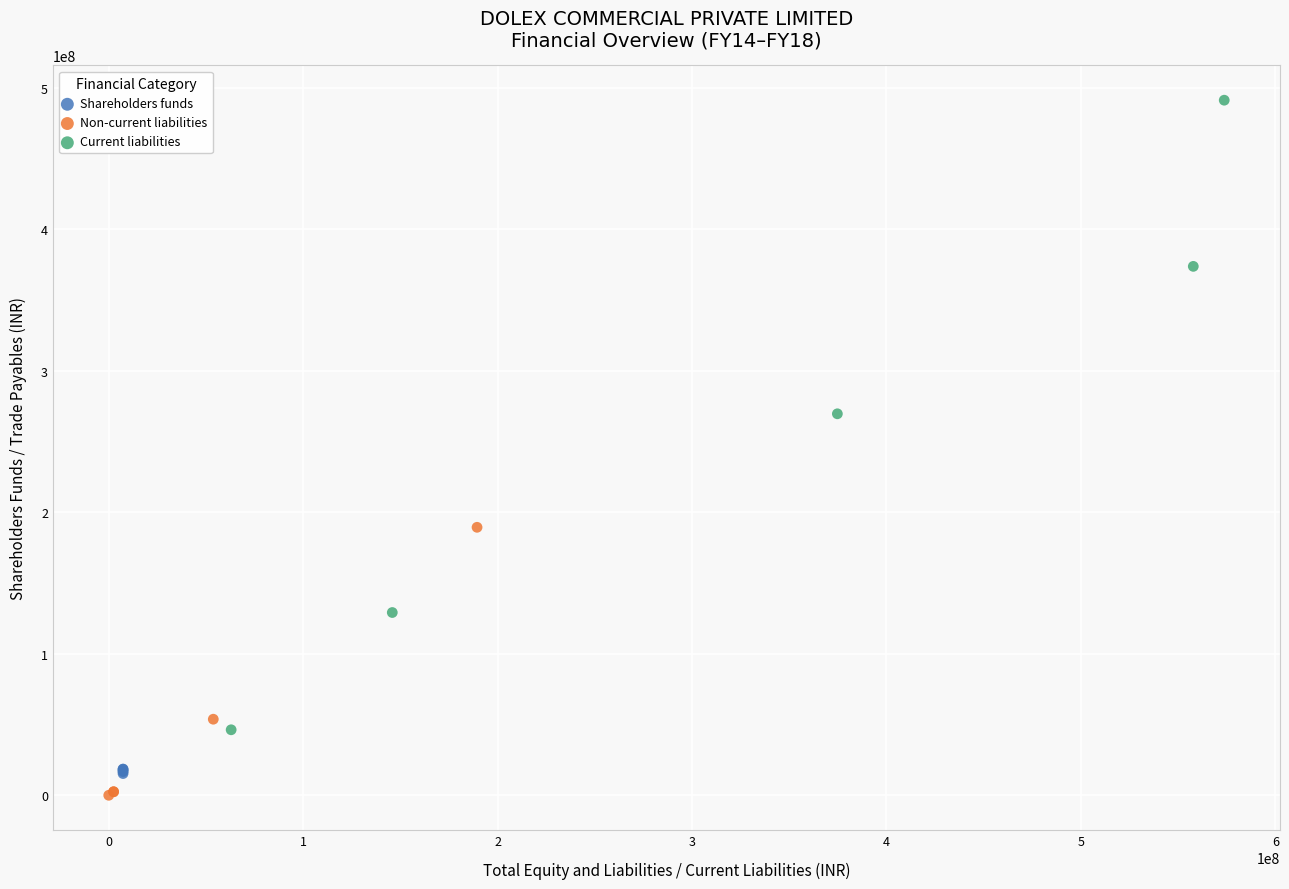

Which series has the largest Y range (max minus min)?

Current liabilities